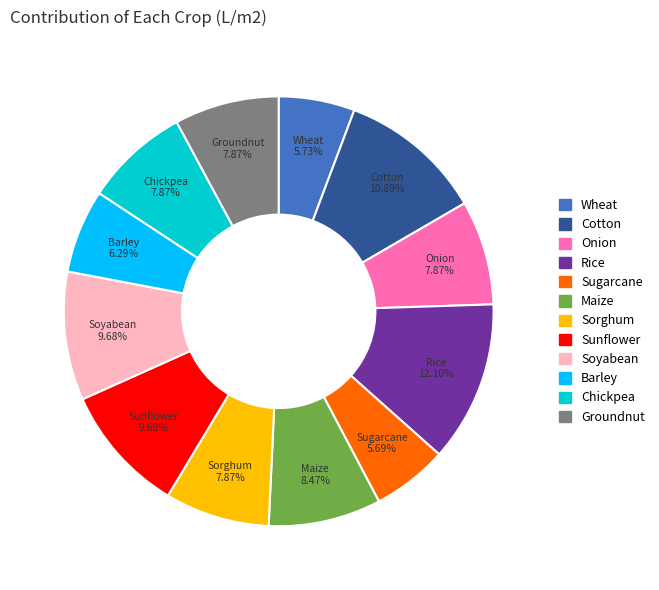

What is the largest slice in the pie chart?

Rice